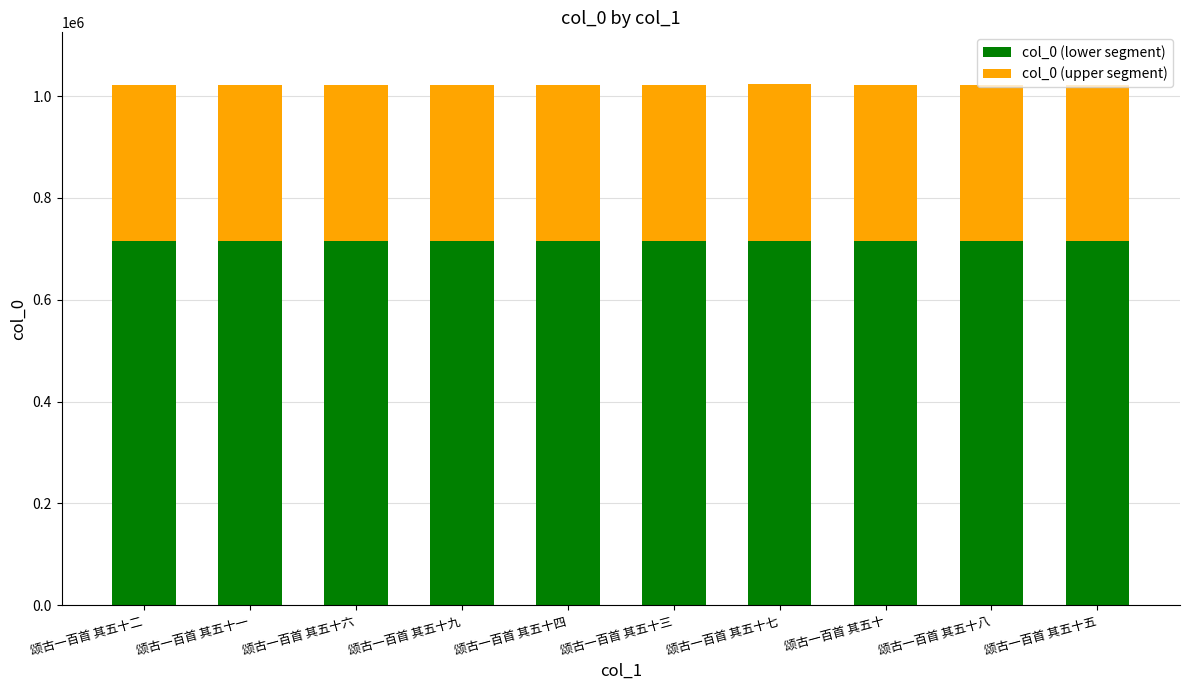

The col_0 (lower segment) series shows 298896.4 at 颂古一百首 其五十九. True or false?

False